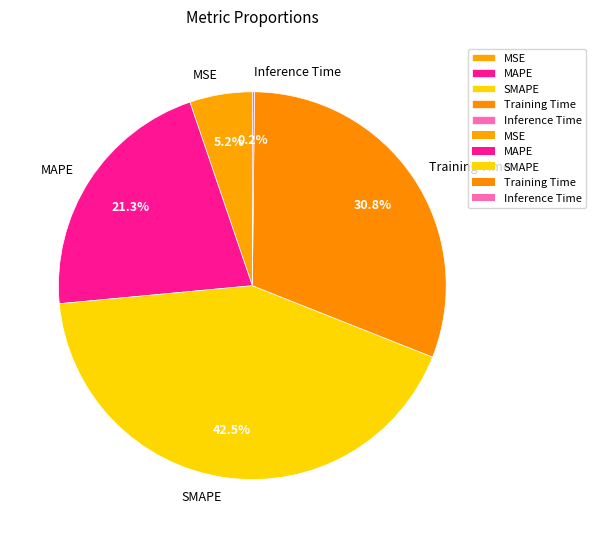

Is MSE the majority of the pie?

No